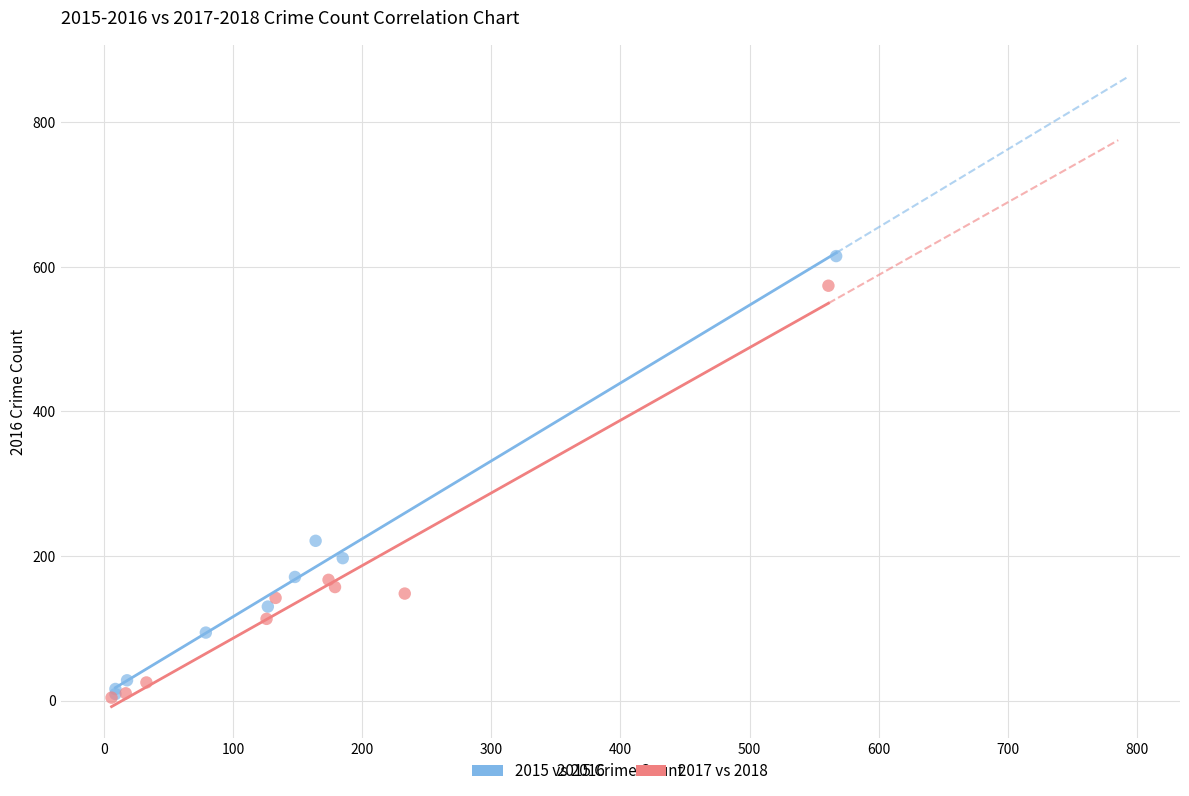

Which series contains the highest Y value?

2015 vs 2016